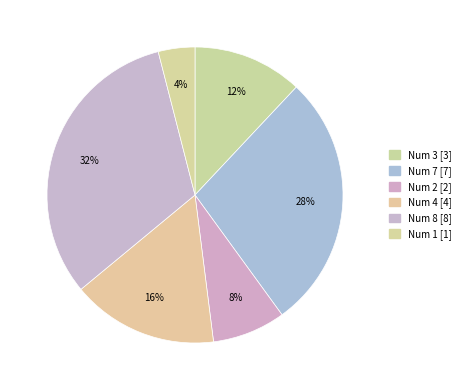

How many segments does this pie chart have?

6